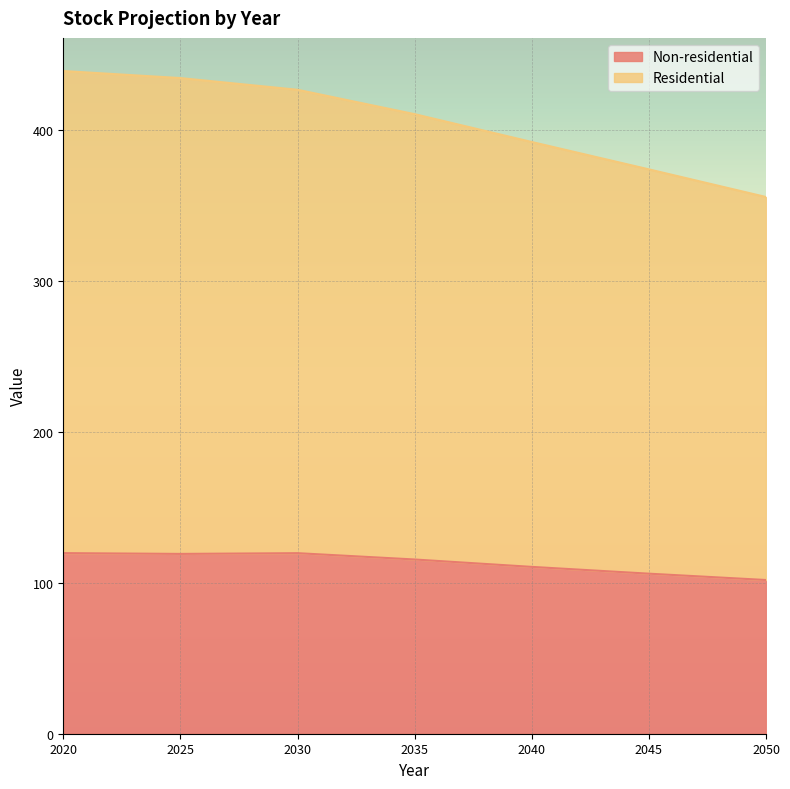

What is the highest value of the Non-residential series?

119.7